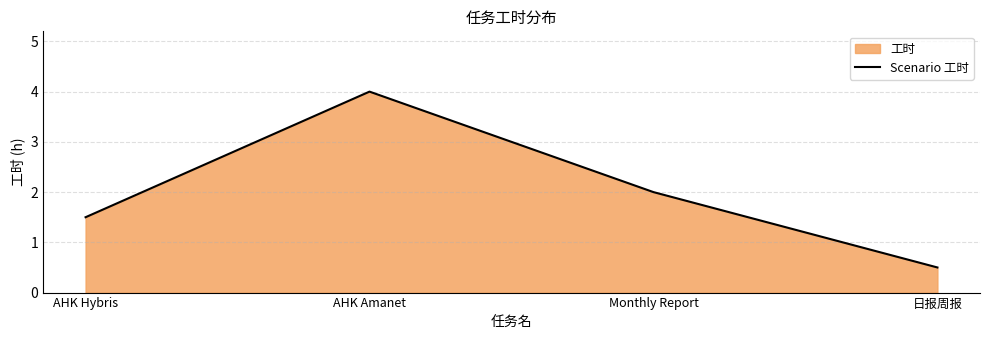

What is the greatest value displayed?

4.0